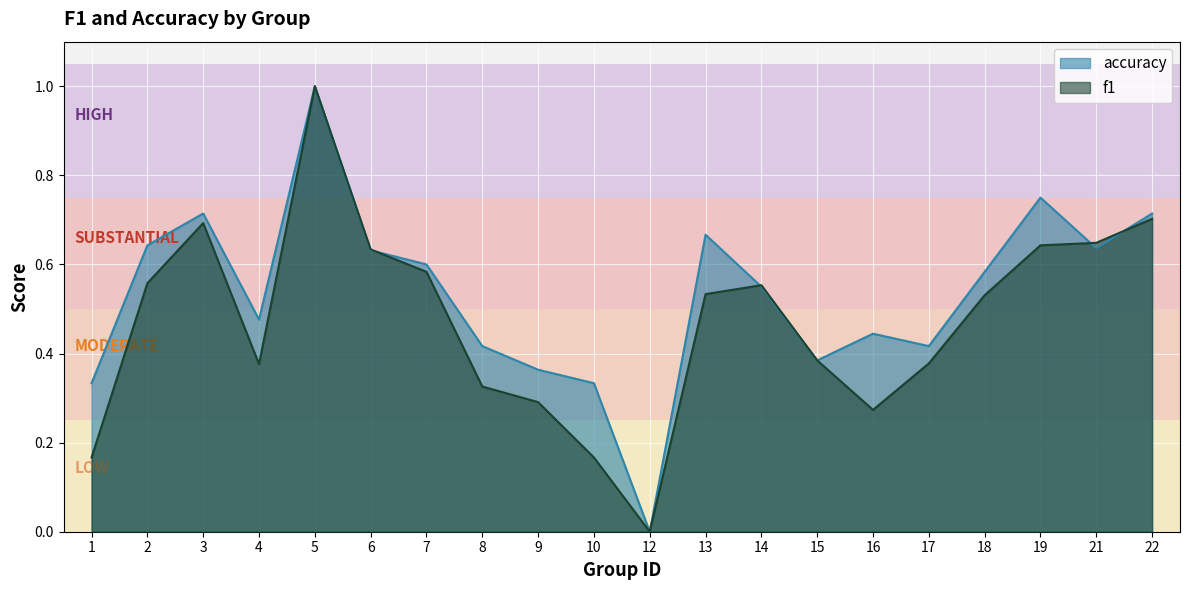

How many times do accuracy and f1 cross each other?

4